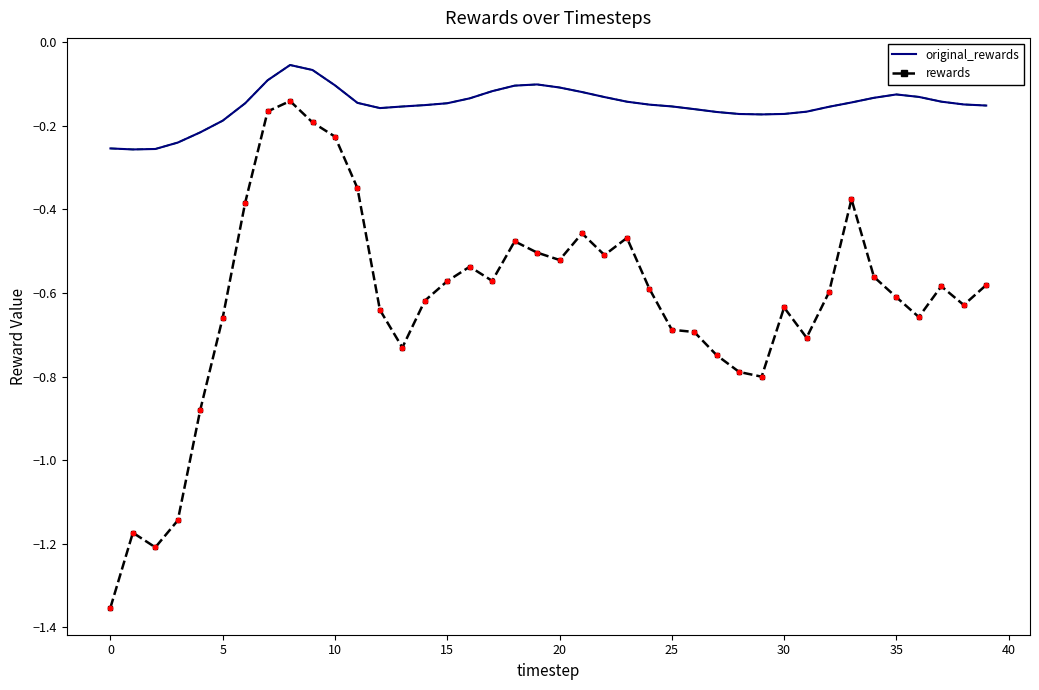

True or false: original_rewards and rewards intersect in this chart.

False